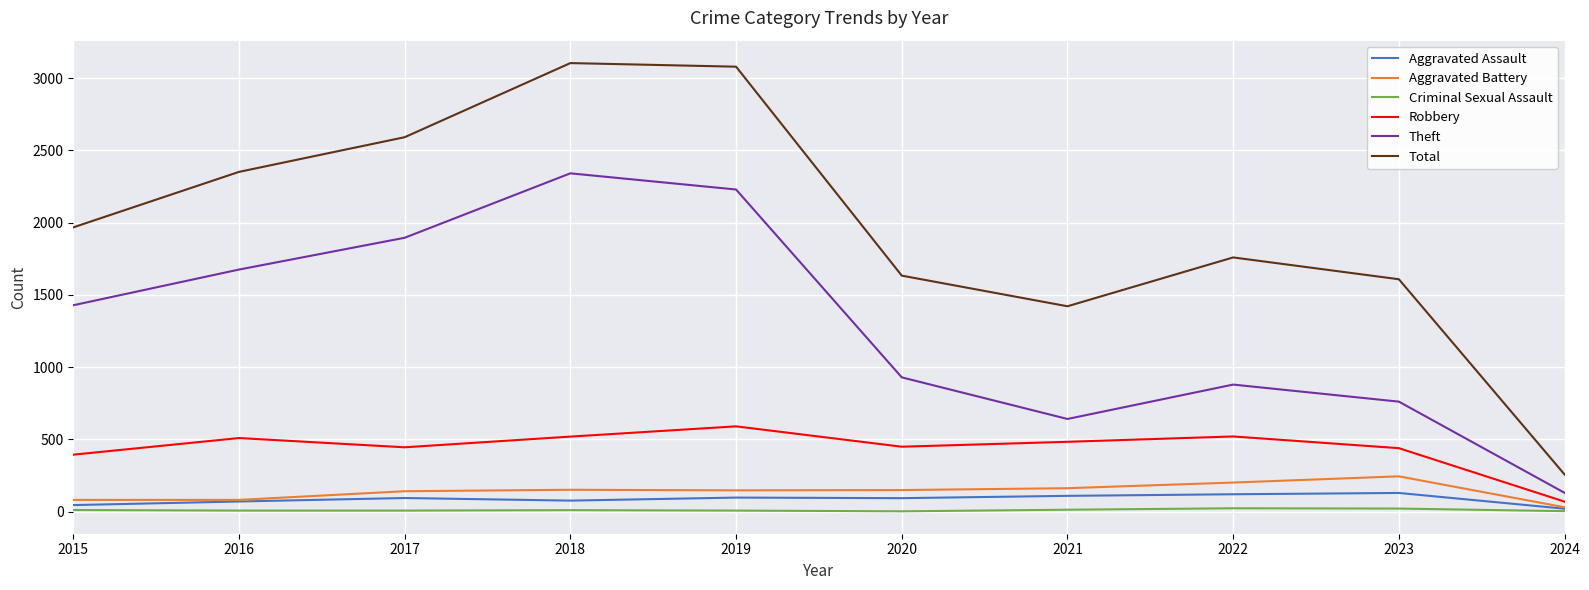

True or false: Total and Criminal Sexual Assault intersect in this chart.

False